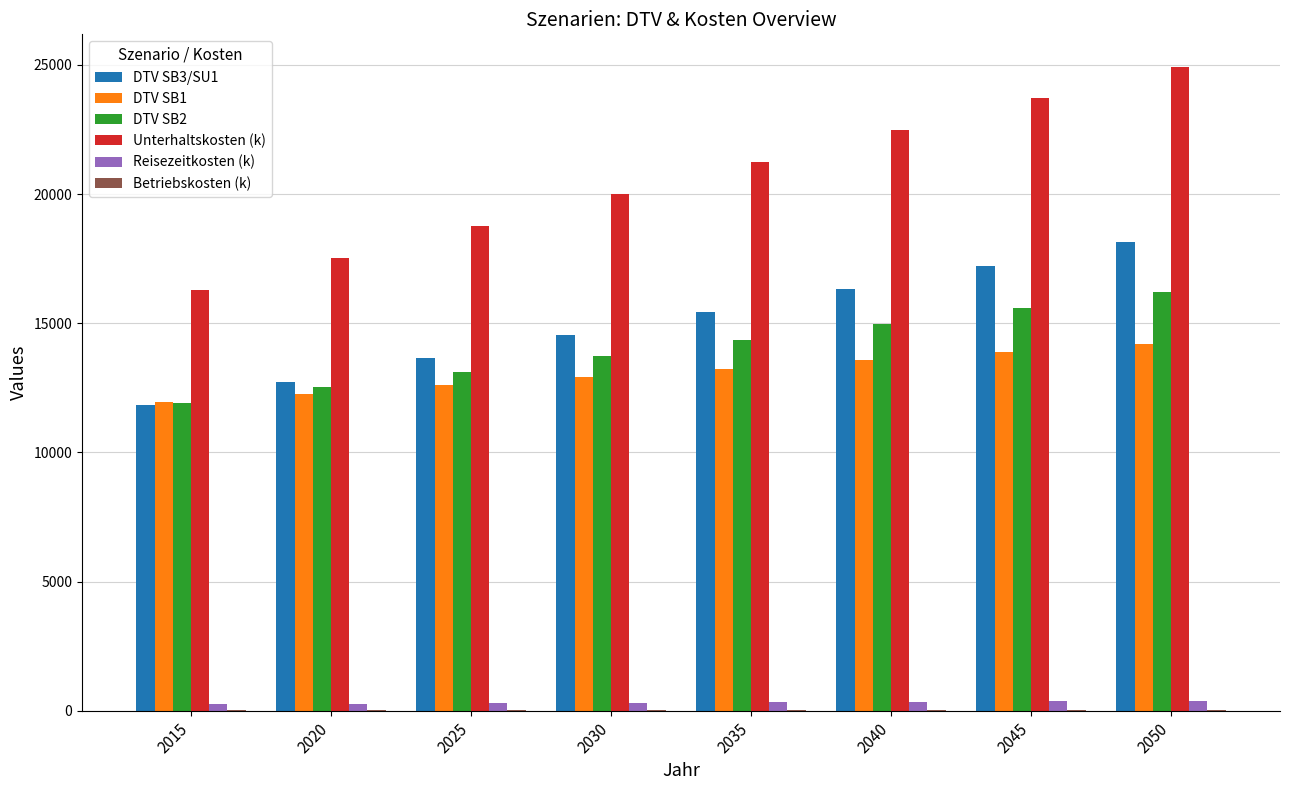

What is the maximum value shown in the chart?

24940.0